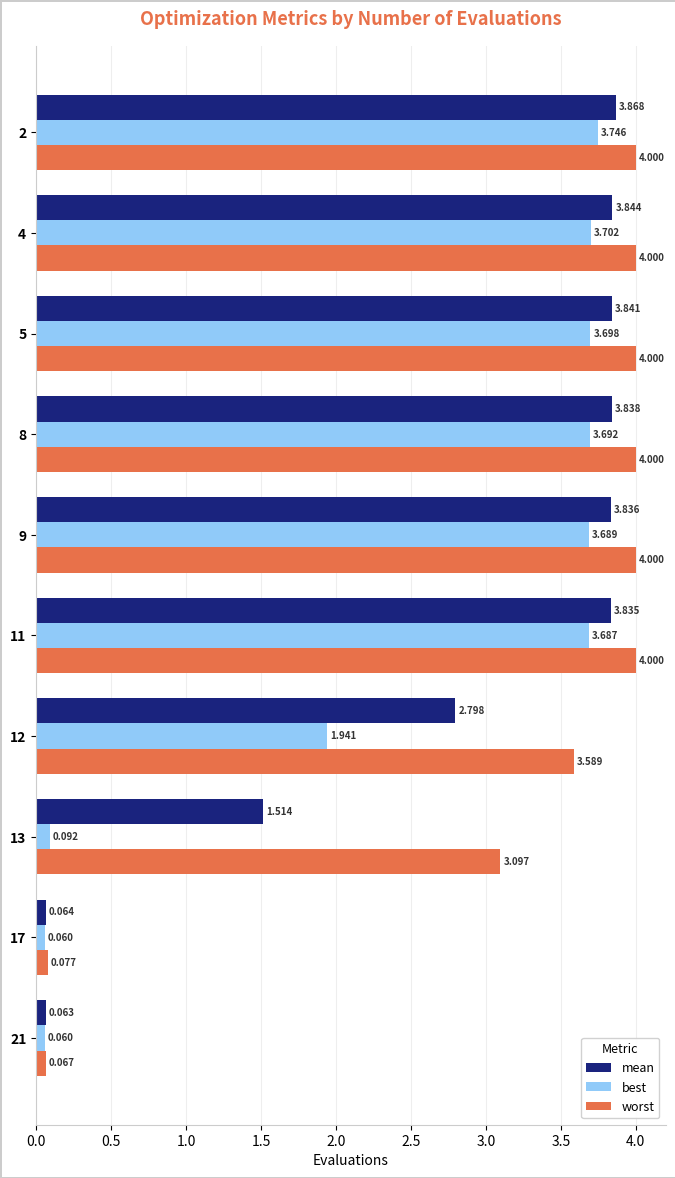

Is the value of mean at 12 greater than the value of best at 5?

No